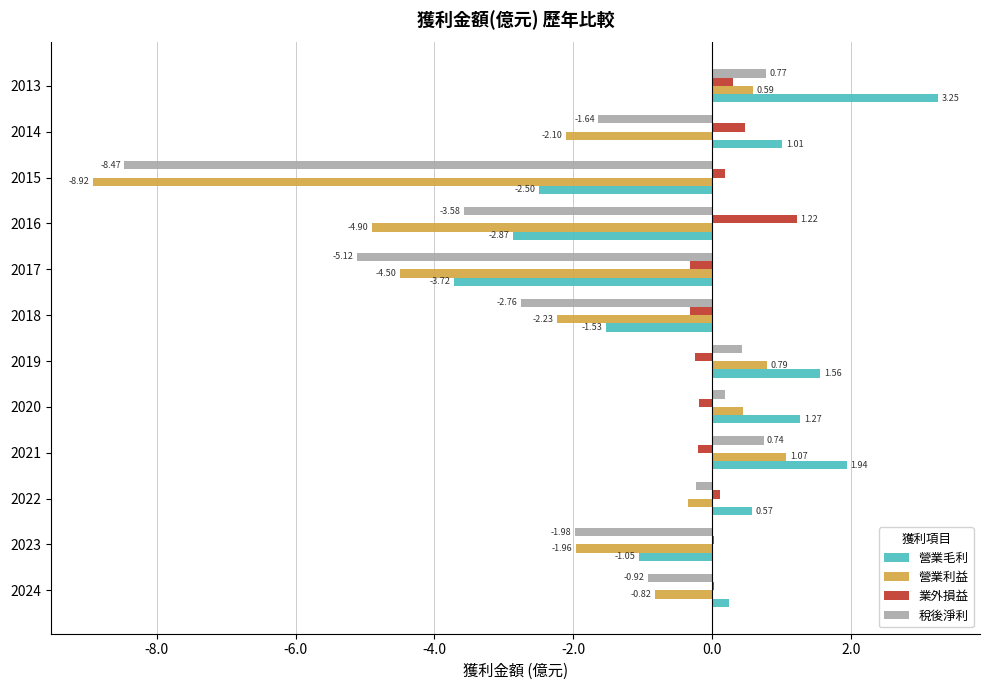

Between 2018 and 2015, which series saw the biggest shift?

營業利益